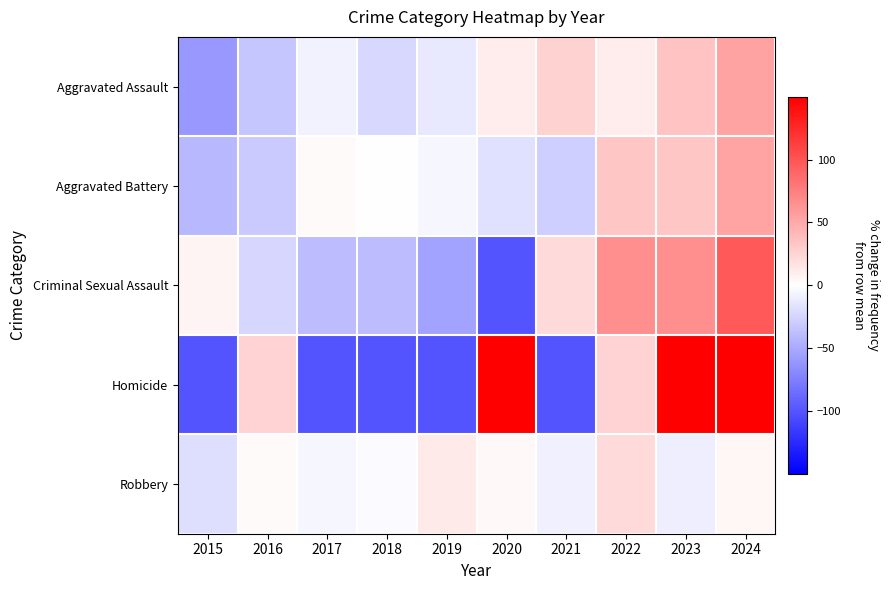

What is the maximum value shown in the chart?

150.0